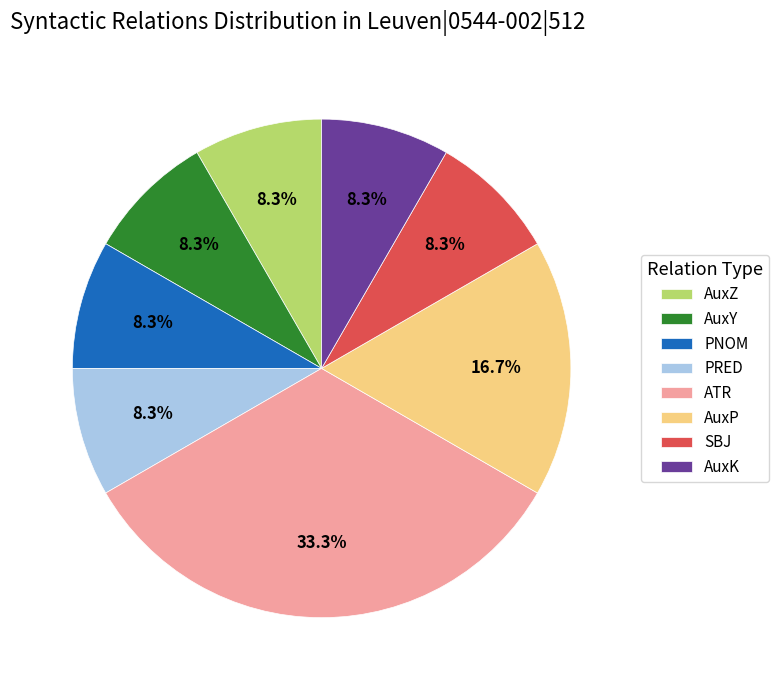

Is there a majority slice in this chart?

No